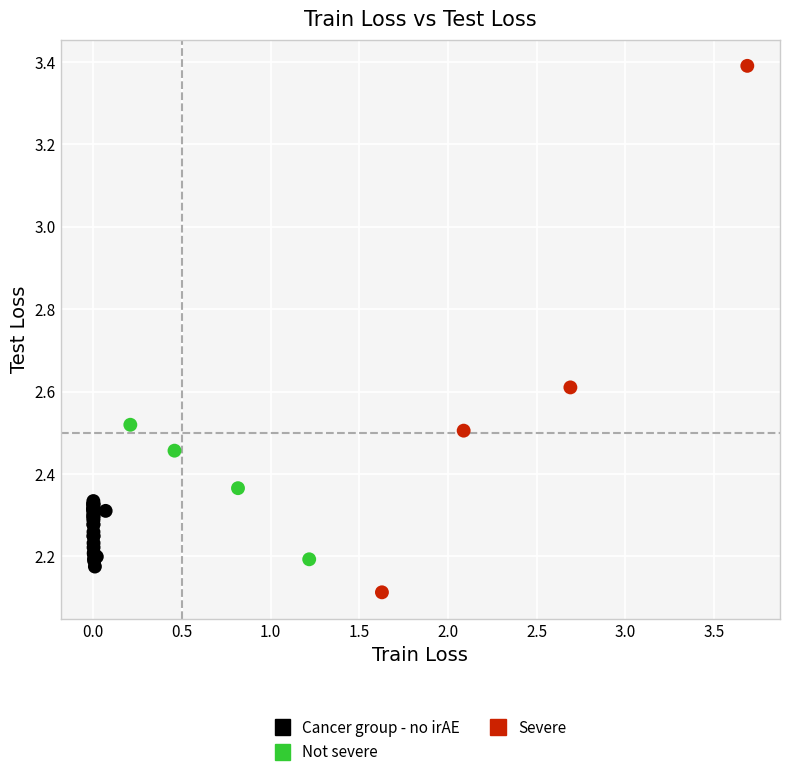

Which series reaches the minimum Y coordinate?

Severe